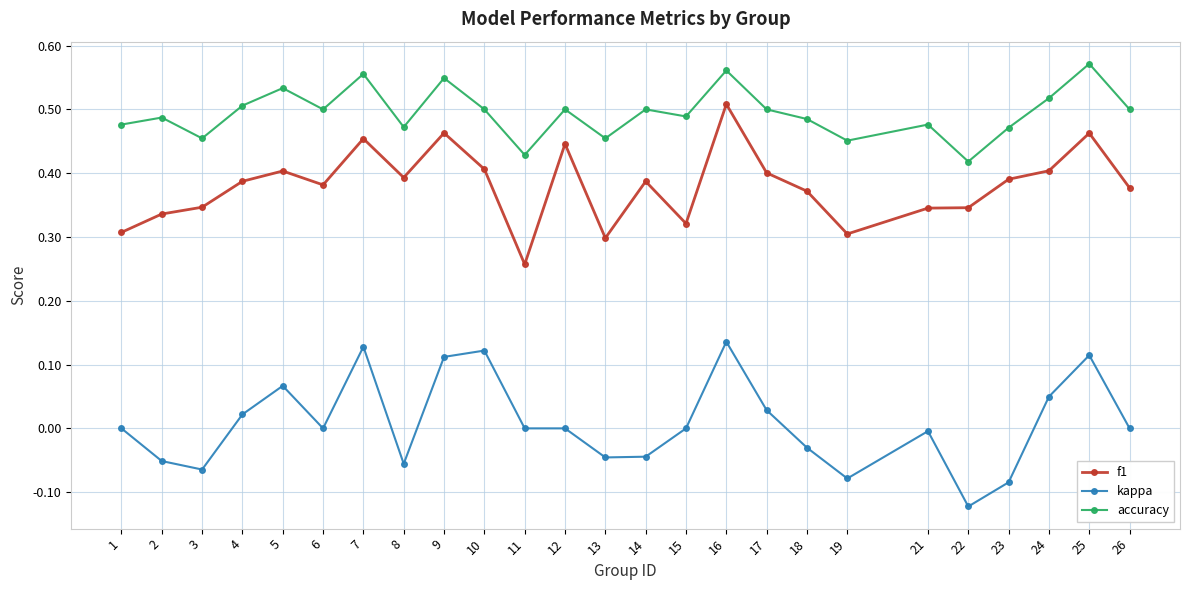

Between 7 and 13, which series saw the biggest shift?

kappa